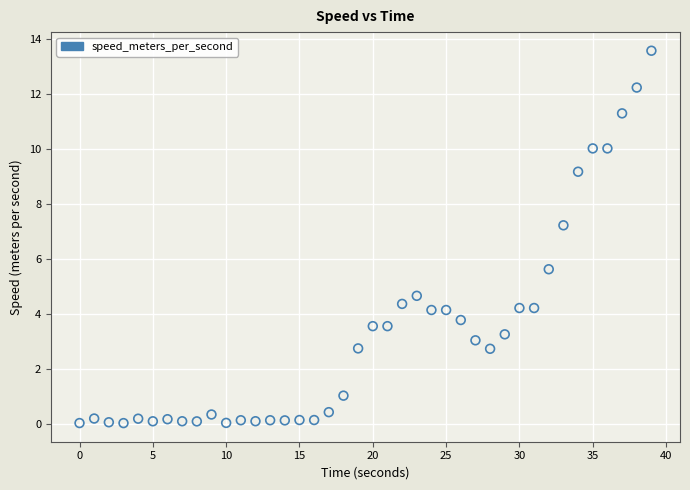

What Y value in the scatter plot is closest to 6?

5.6